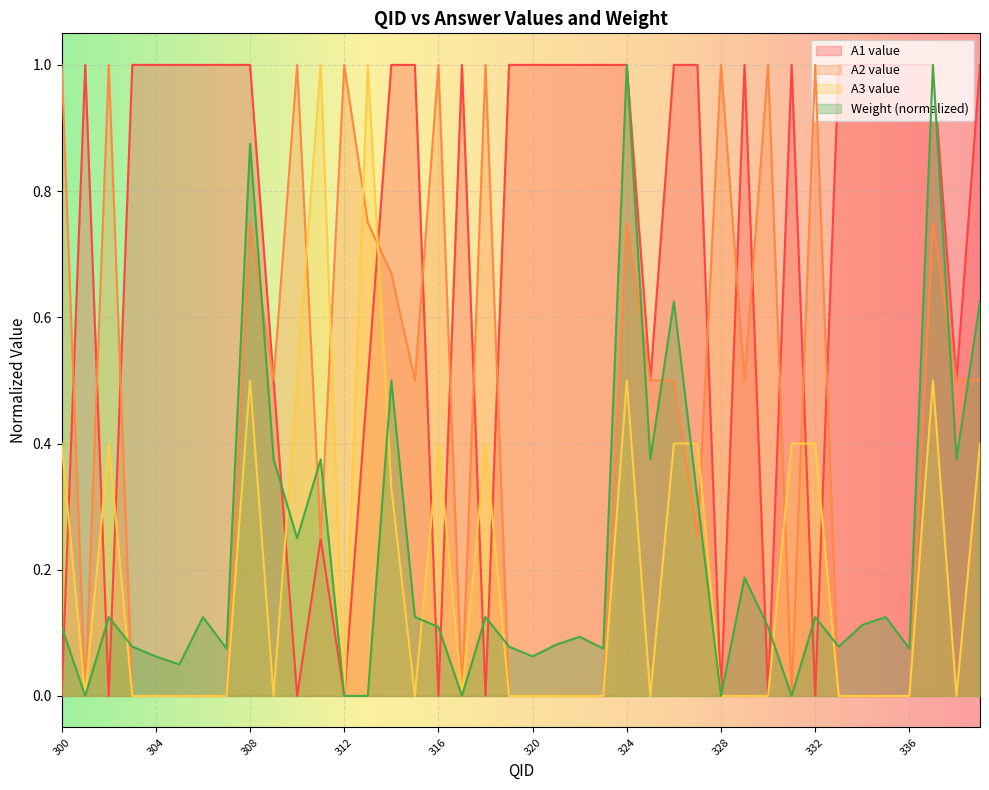

At which category is the sum across all series the highest?

324